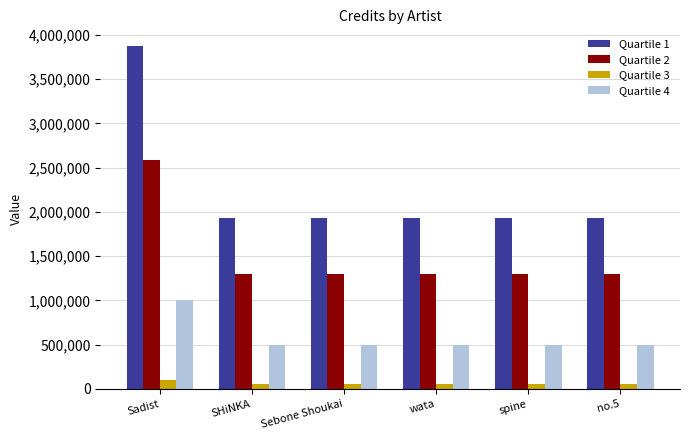

What is the minimum value shown in the chart?

50067